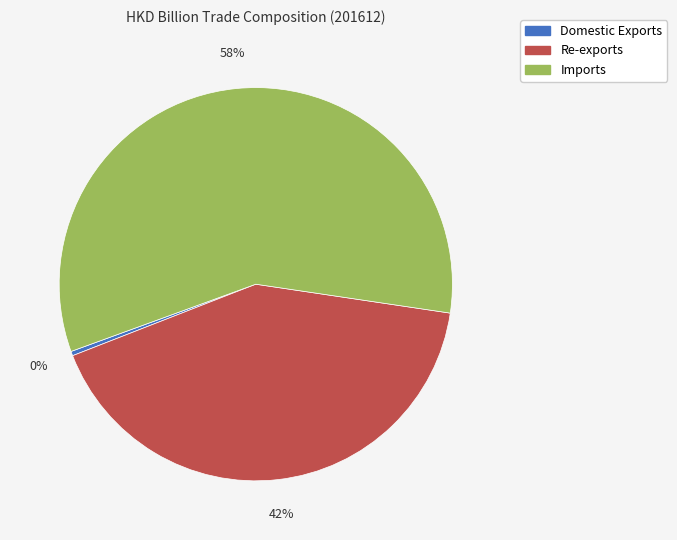

Is there any slice that represents more than half of the pie?

Yes